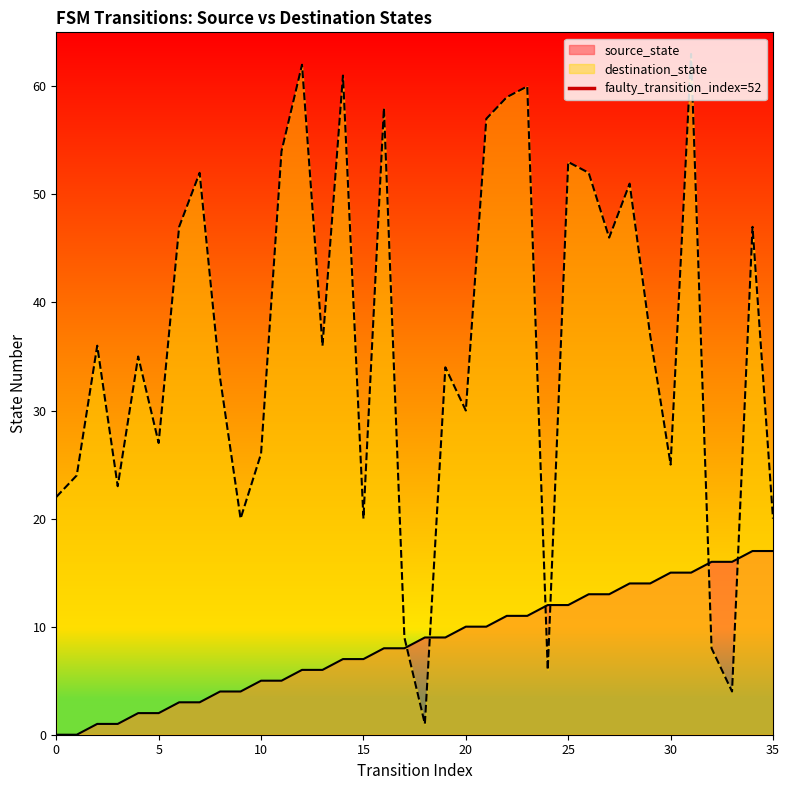

After their last crossing, which series has the higher values: source_state or destination_state?

destination_state